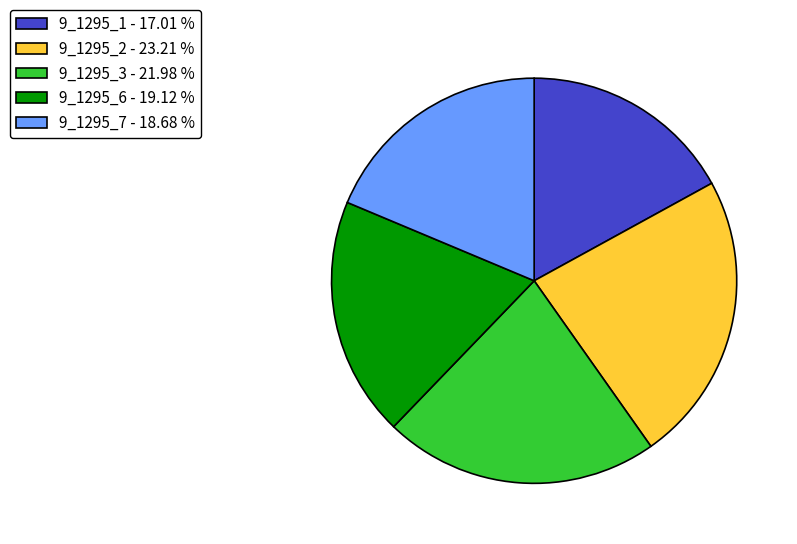

Combined, do 9_1295_1 - 17.01 % and 9_1295_2 - 23.21 % account for over 50%?

No